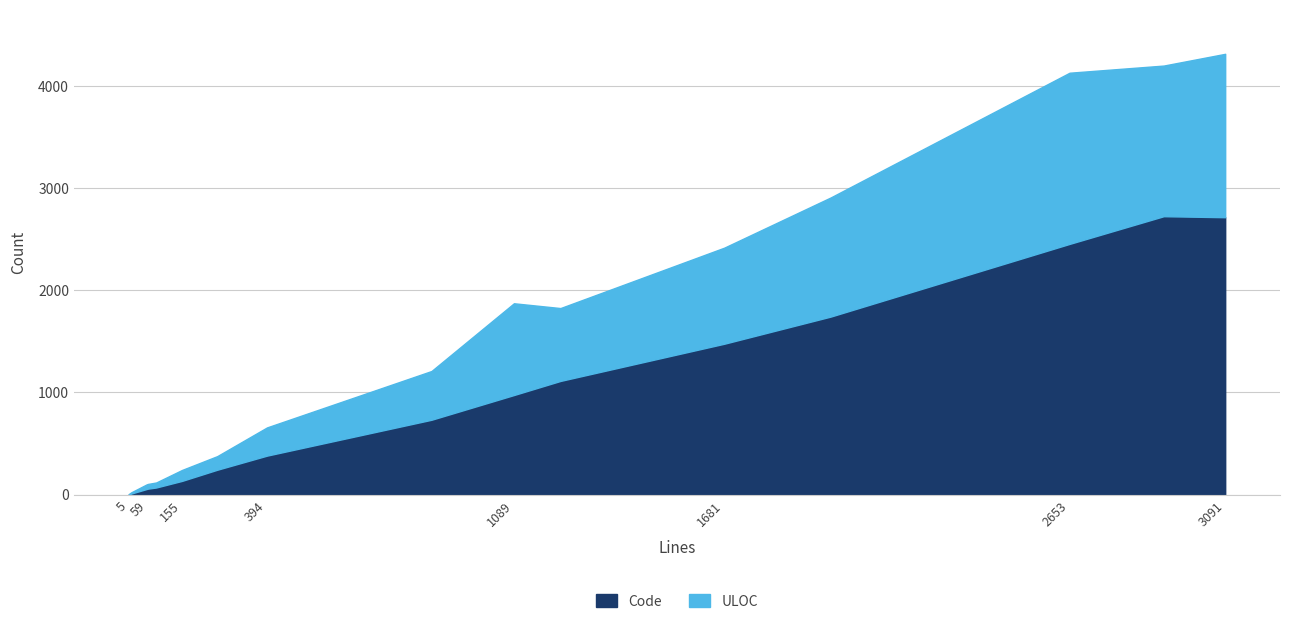

How many distinct data groups are displayed?

2